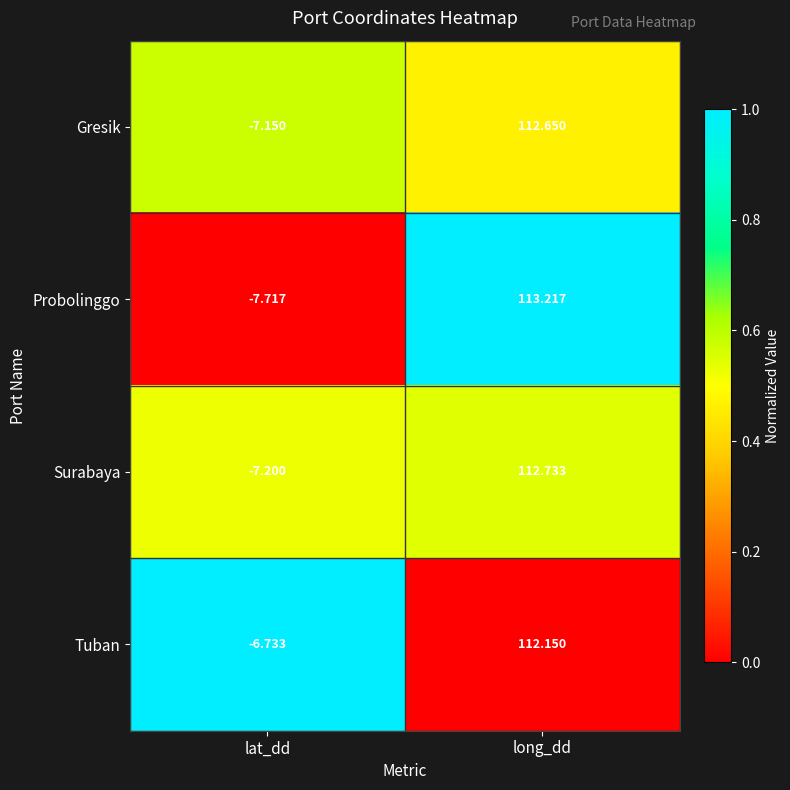

At which label does Gresik reach its minimum?

lat_dd